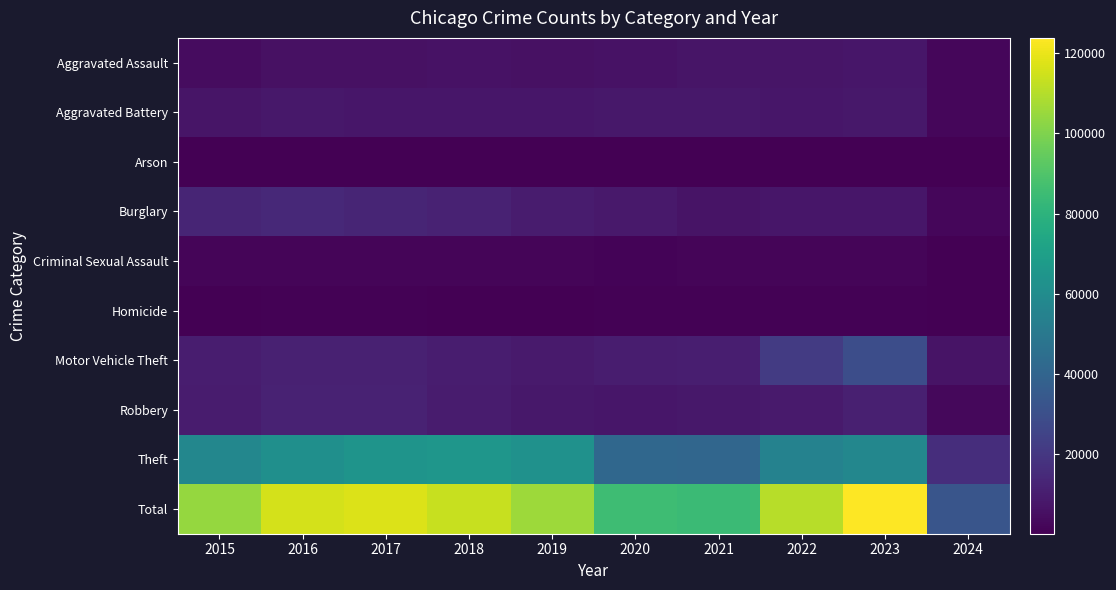

Which category has the lowest value across all series?

2024